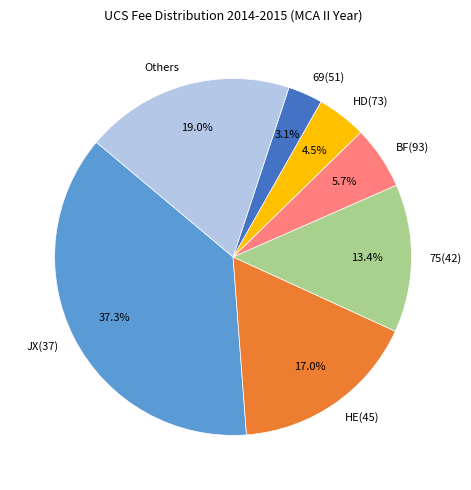

Is 75(42) the majority of the pie?

No